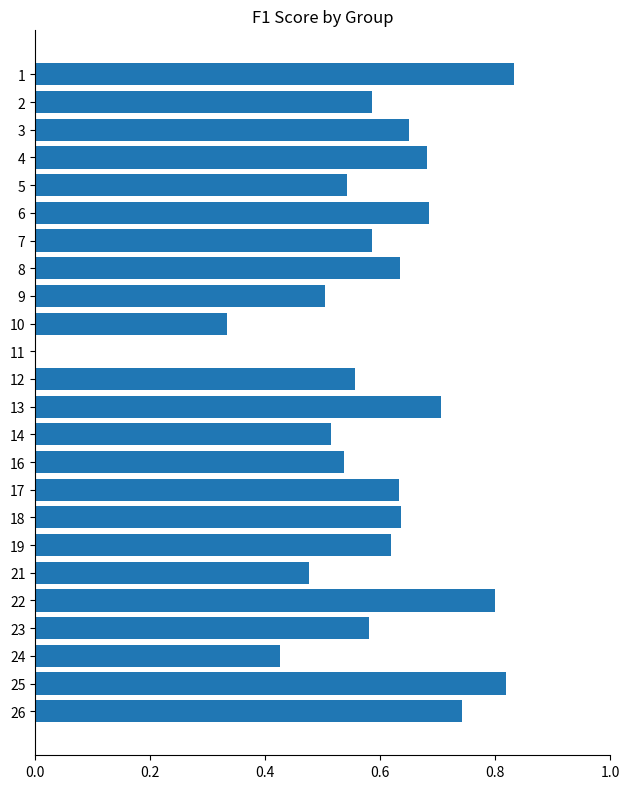

Is it true that the value at 2 is 0.3?

False